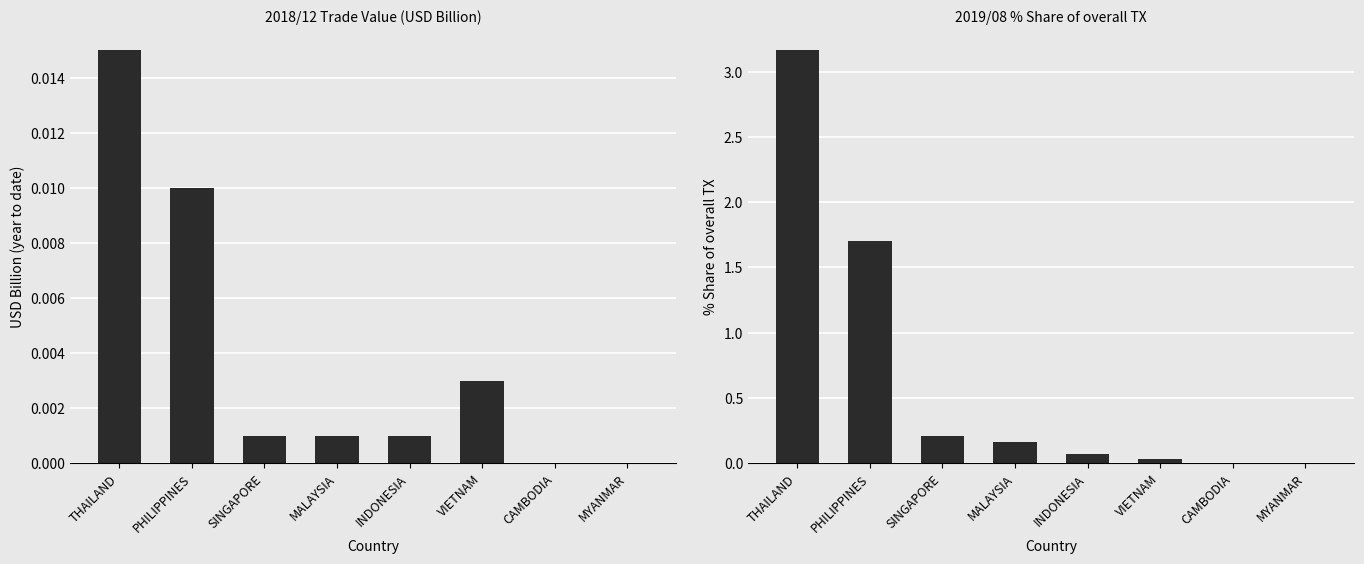

Are the bars horizontal?

No